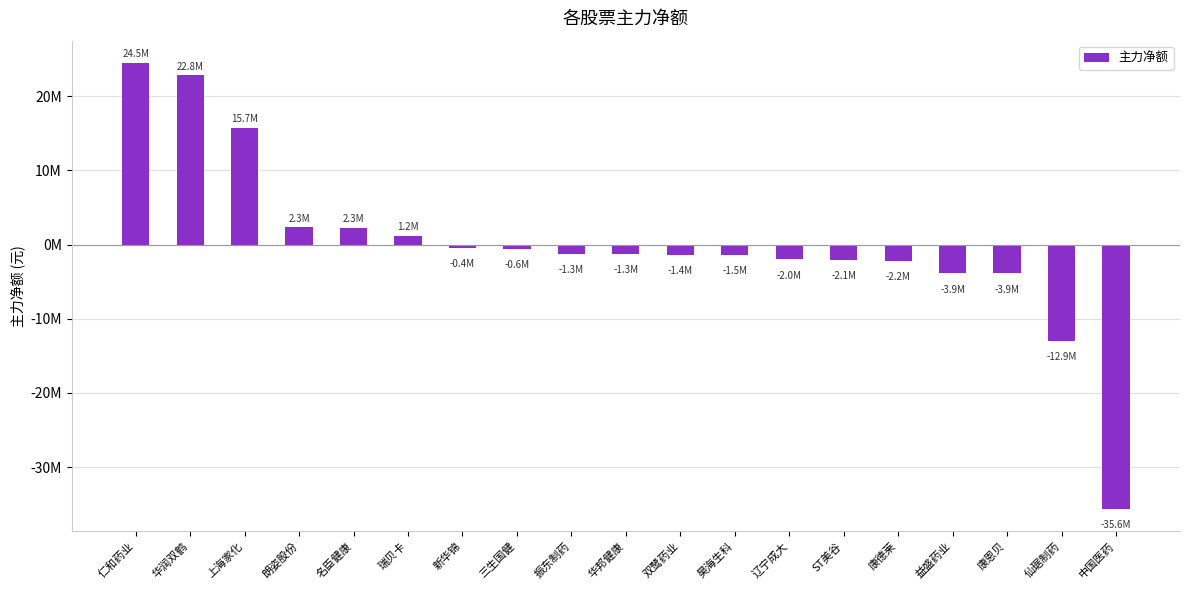

Is it true that the value at 名臣健康 is 3969632?

False